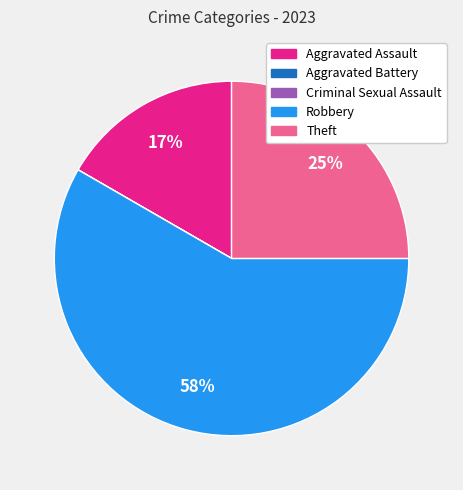

To the nearest percent, what percentage of the pie is Theft?

25%